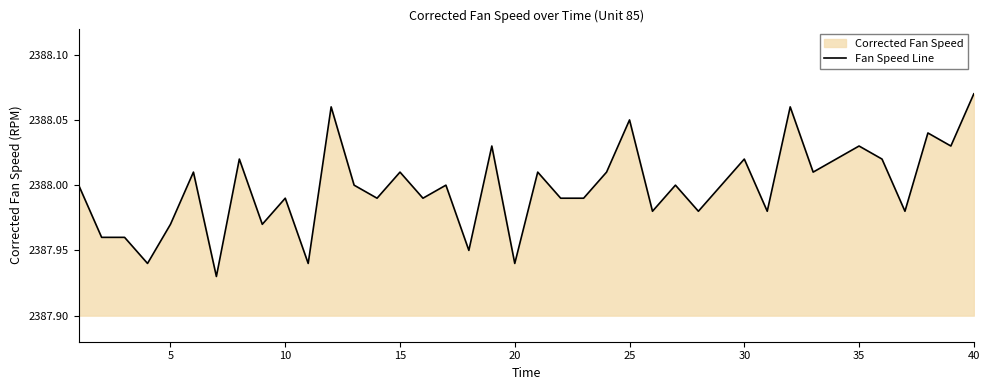

Which label corresponds to the largest value in the chart?

40